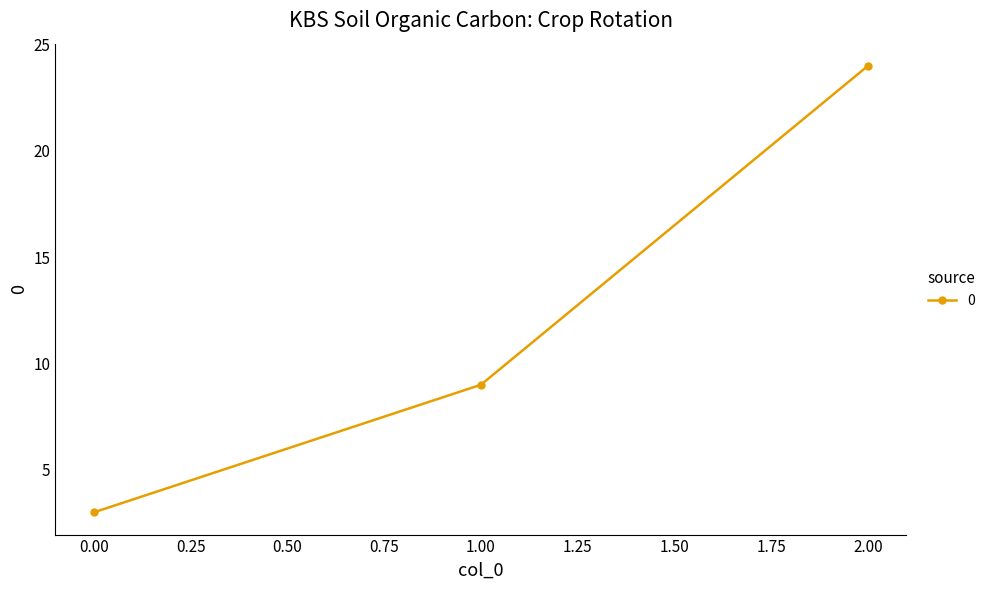

How many distinct data groups are displayed?

1